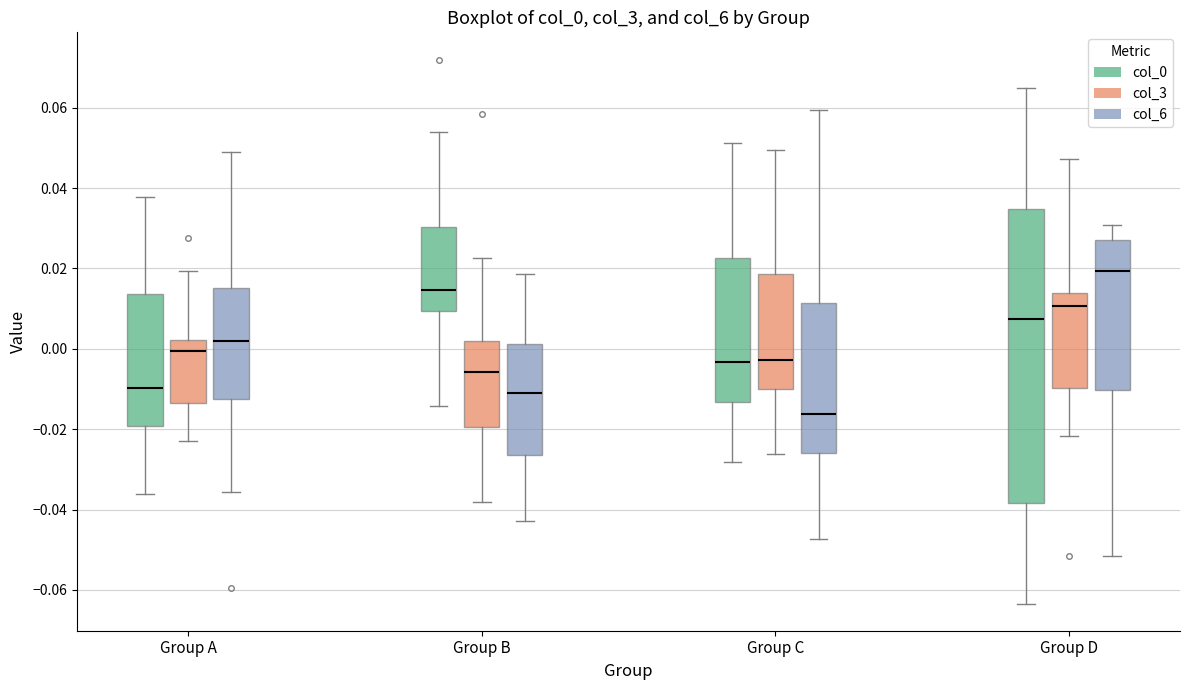

Reading left to right, transcribe this box plot: for each box, give where its median line is, the range the box spans, and where its two whiskers end, as read against the y-axis. The values are not printed on the chart, so give them approximately, as read against the axis.

Group A (col_0): median -0.010, box -0.020 to 0.014, whiskers -0.036 to 0.038
Group A (col_3): median 0.000, box -0.014 to 0.002, whiskers -0.022 to 0.020
Group A (col_6): median 0.002, box -0.012 to 0.016, whiskers -0.036 to 0.048
Group B (col_0): median 0.014, box 0.010 to 0.030, whiskers -0.014 to 0.054
Group B (col_3): median -0.006, box -0.020 to 0.002, whiskers -0.038 to 0.022
Group B (col_6): median -0.010, box -0.026 to 0.002, whiskers -0.042 to 0.018
Group C (col_0): median -0.004, box -0.014 to 0.022, whiskers -0.028 to 0.052
Group C (col_3): median -0.002, box -0.010 to 0.018, whiskers -0.026 to 0.050
Group C (col_6): median -0.016, box -0.026 to 0.012, whiskers -0.048 to 0.060
Group D (col_0): median 0.008, box -0.038 to 0.034, whiskers -0.064 to 0.066
Group D (col_3): median 0.010, box -0.010 to 0.014, whiskers -0.022 to 0.048
Group D (col_6): median 0.020, box -0.010 to 0.026, whiskers -0.052 to 0.030